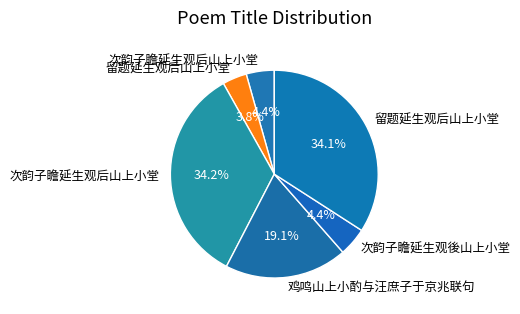

Count the number of slices in the pie.

6